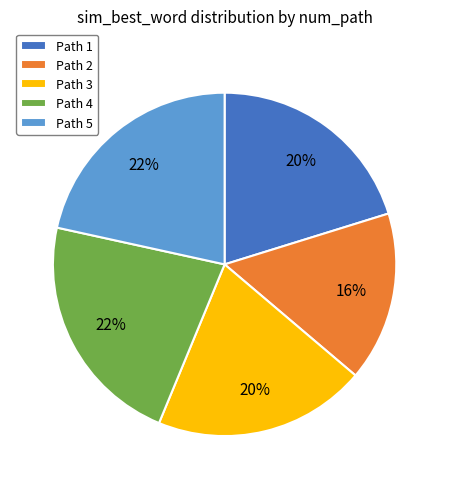

Does any single category account for the majority?

No